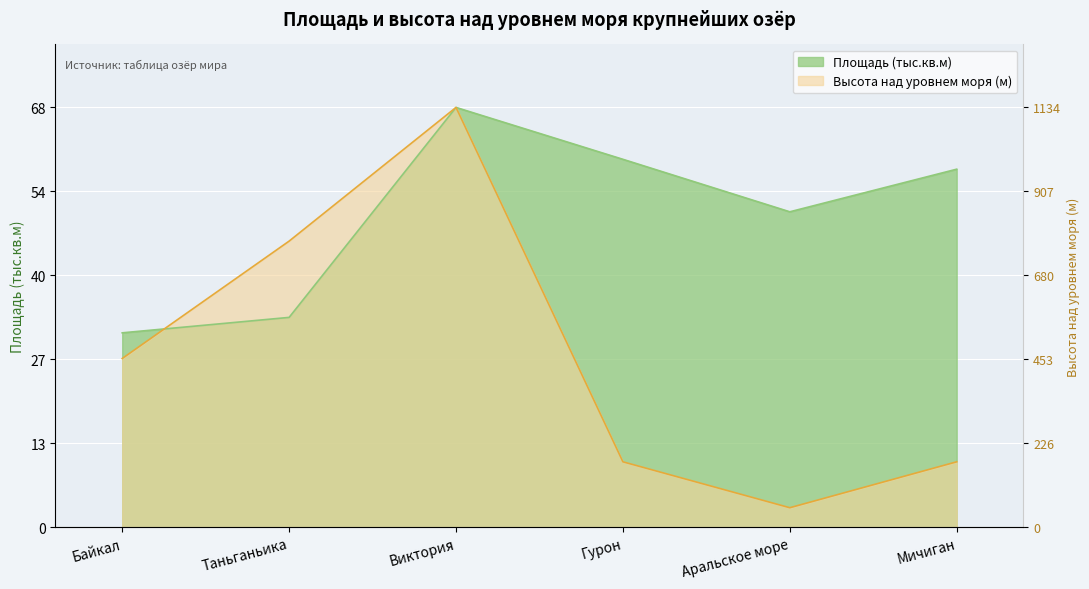

Read the Высота над уровнем моря (м) value at Таньганьика.

46.4